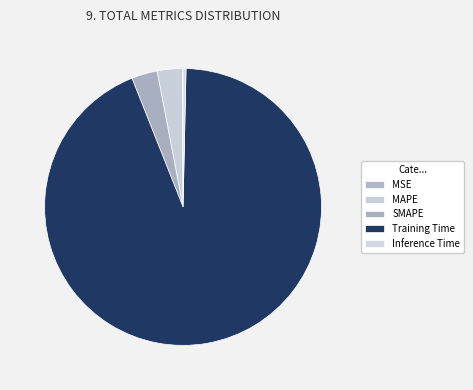

Is it true that MAPE is 14% of the pie?

False